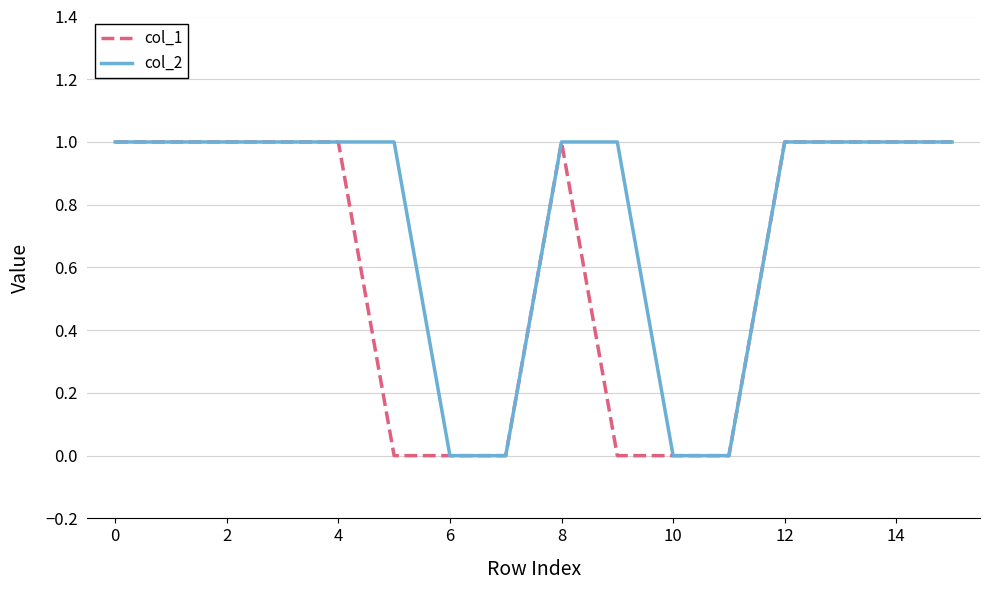

Rank the series by their average value, from lowest to highest.

col_1, col_2